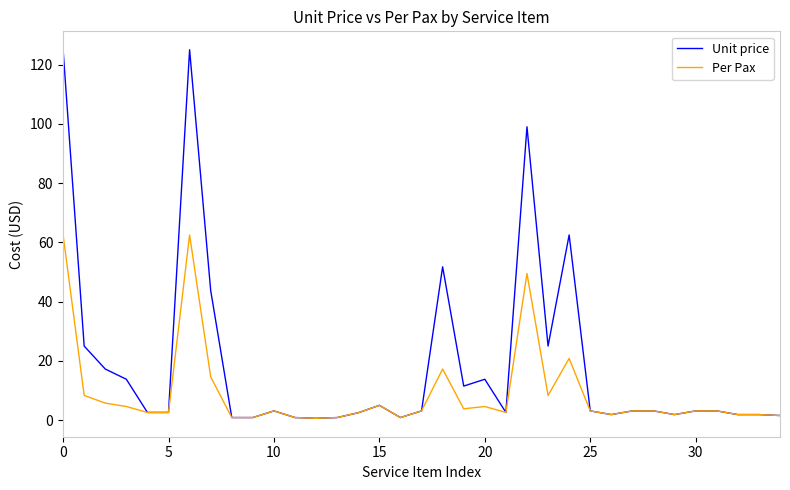

Which series has the widest spread of values?

Unit price